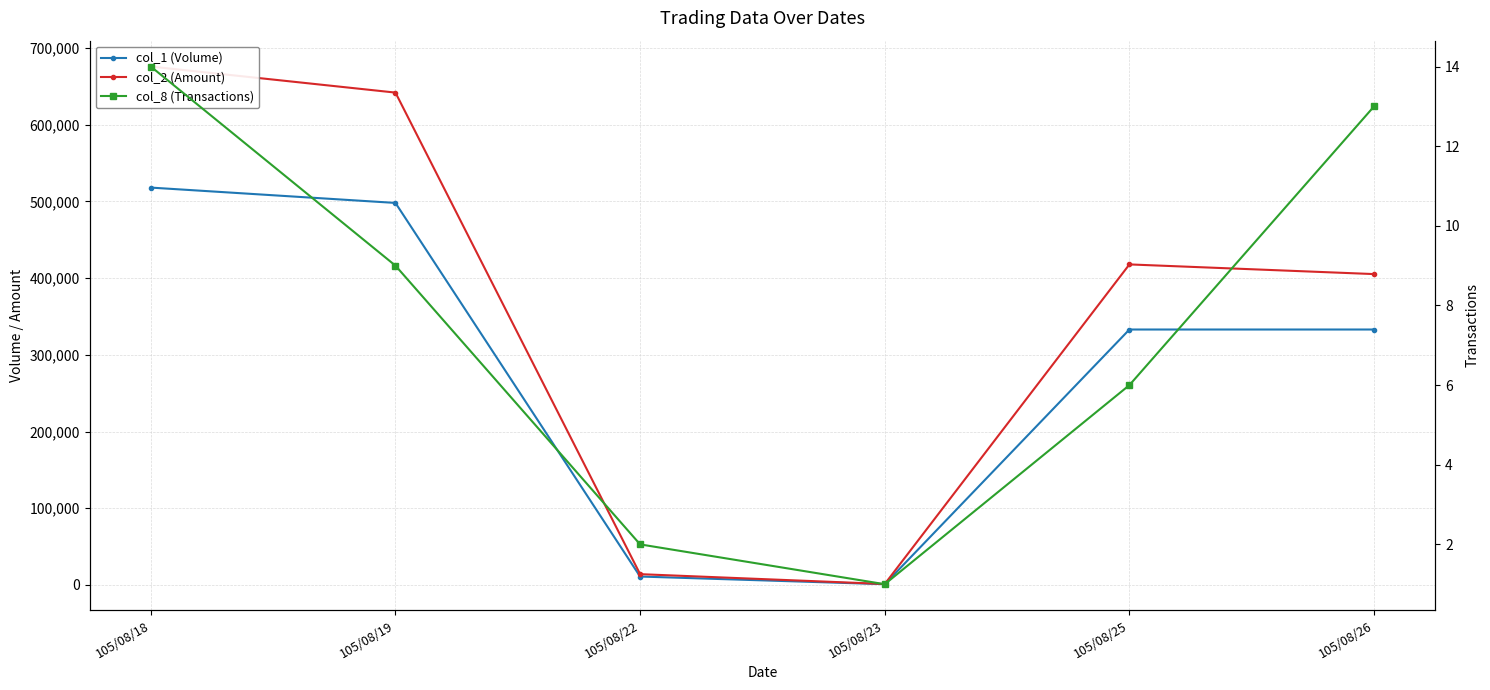

Which series has the widest spread of values?

col_2 (Amount)